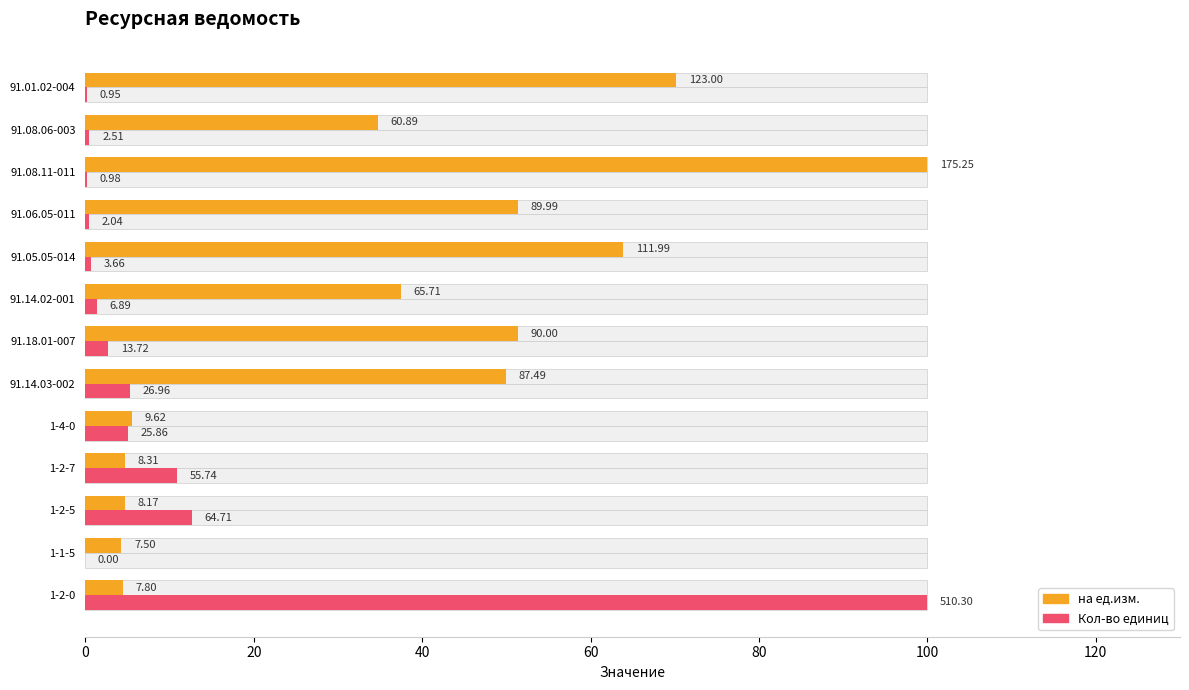

What is the difference between the highest and lowest values at 1-2-0?

95.5